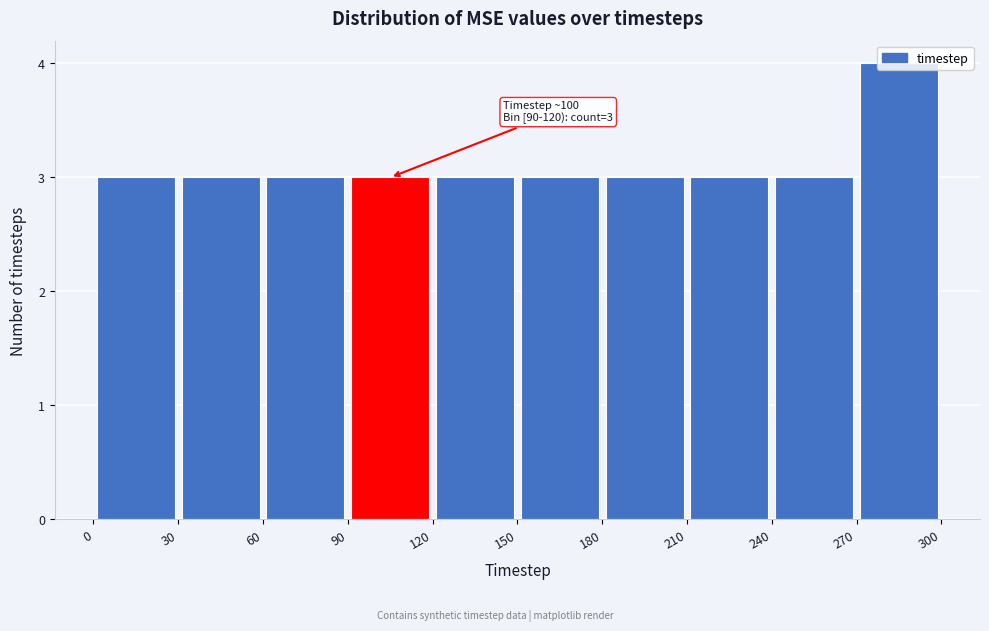

Which range on the x-axis has the tallest bar?

270 to 300